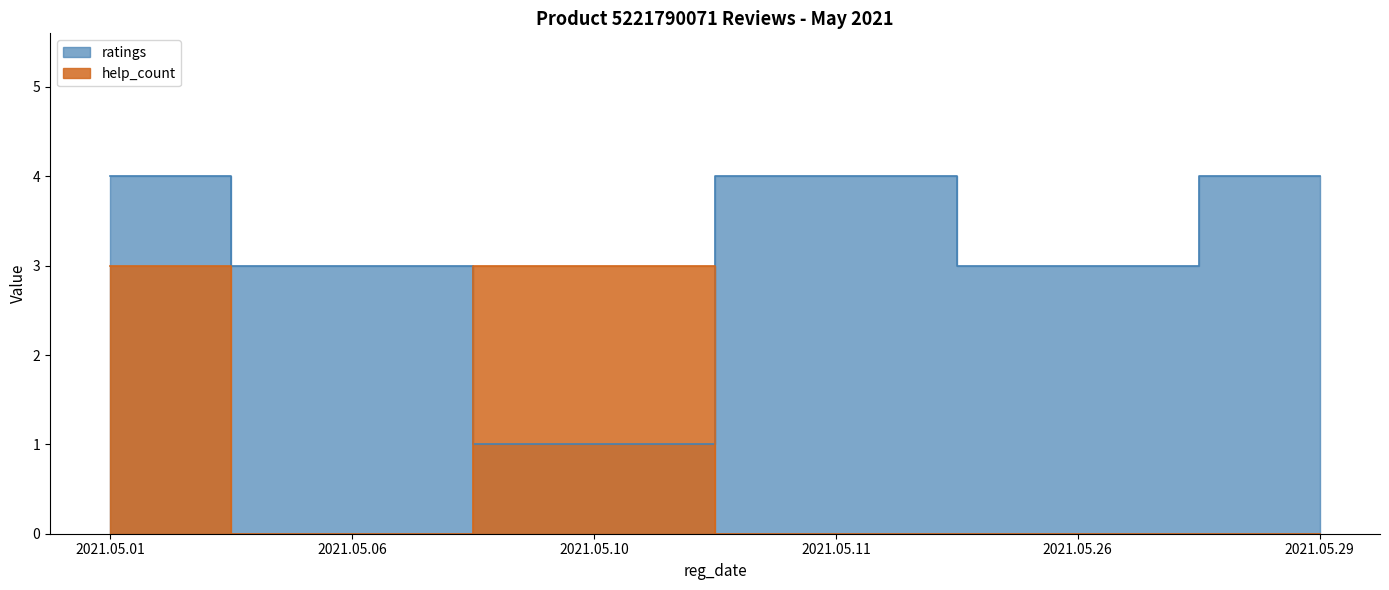

What is the value of the ratings point at the 1st from the left?

4